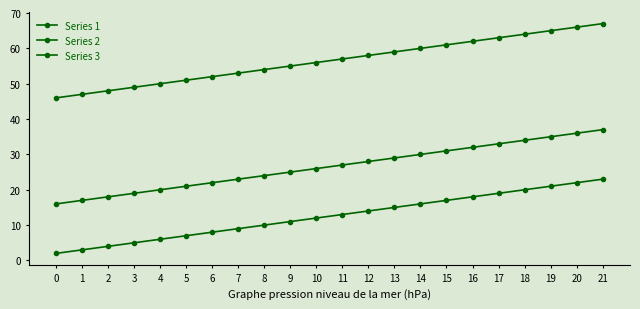

Where is Series 2 nearest to the value 26?

10